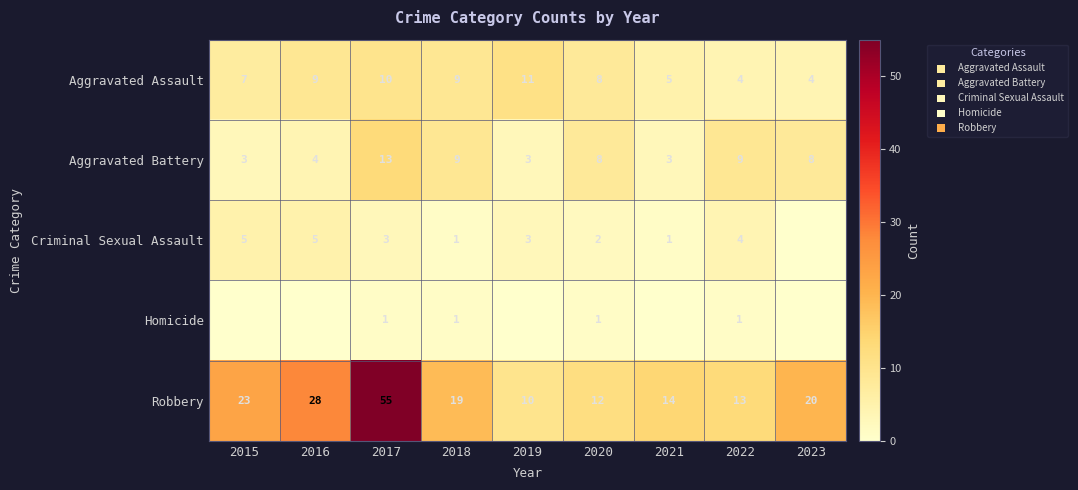

What is the lowest value of the Aggravated Battery series?

3